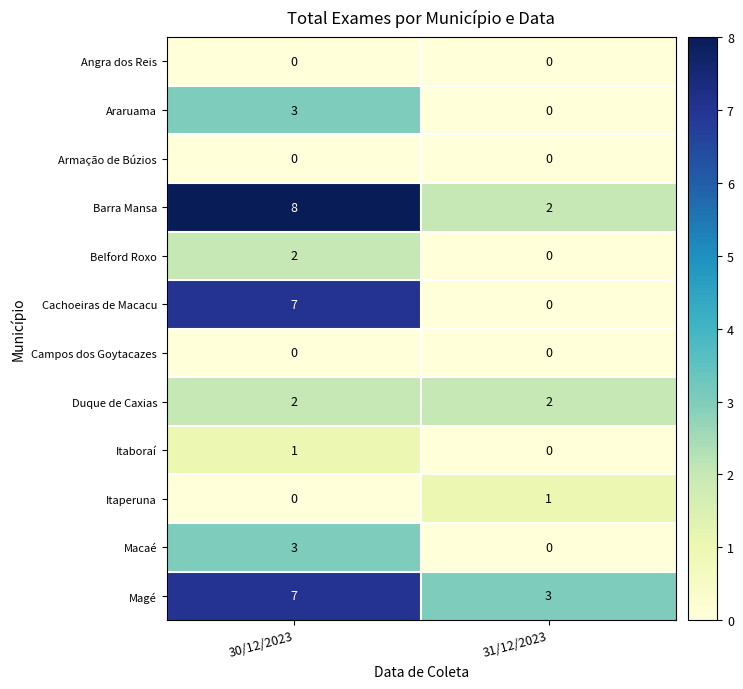

What is the greatest value displayed?

8